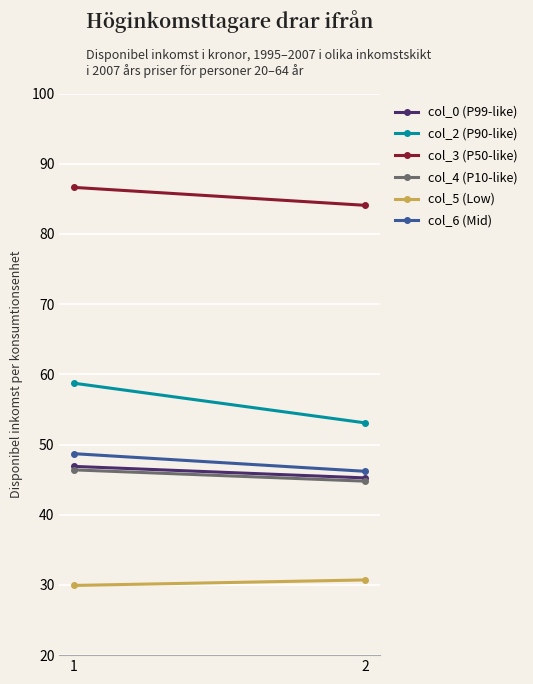

What is the value of the col_6 (Mid) point at the 1st from the left?

48.7